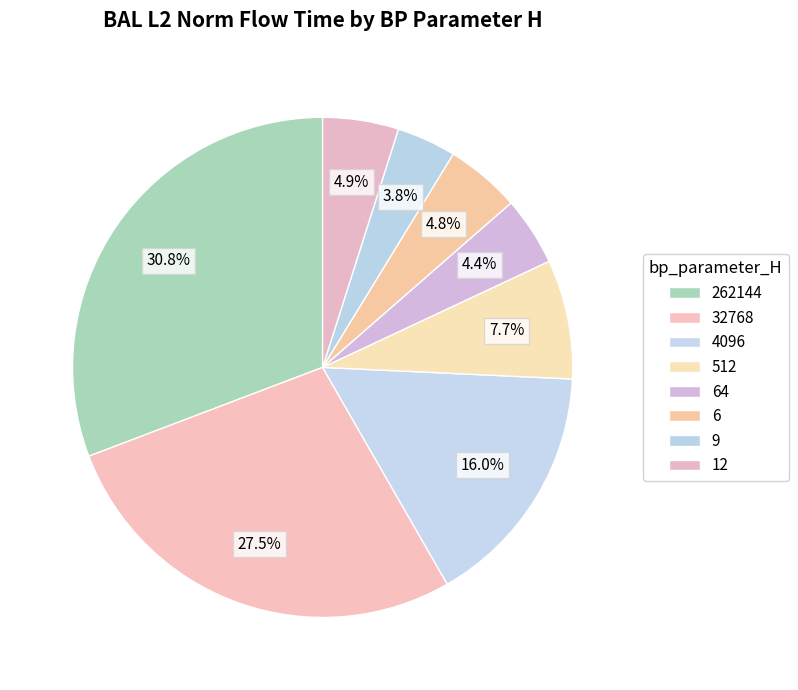

True or false: 4096 accounts for 16% of the total.

True